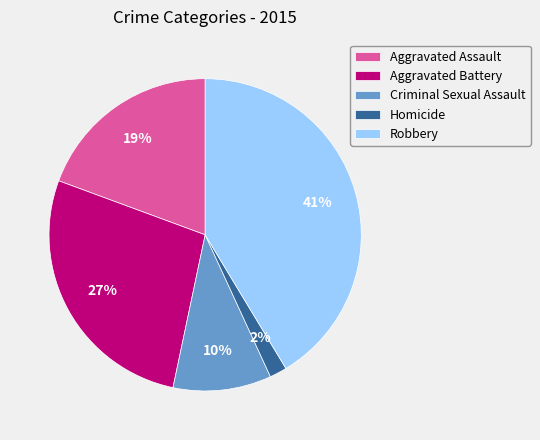

To the nearest percent, what is the average slice percentage?

20%